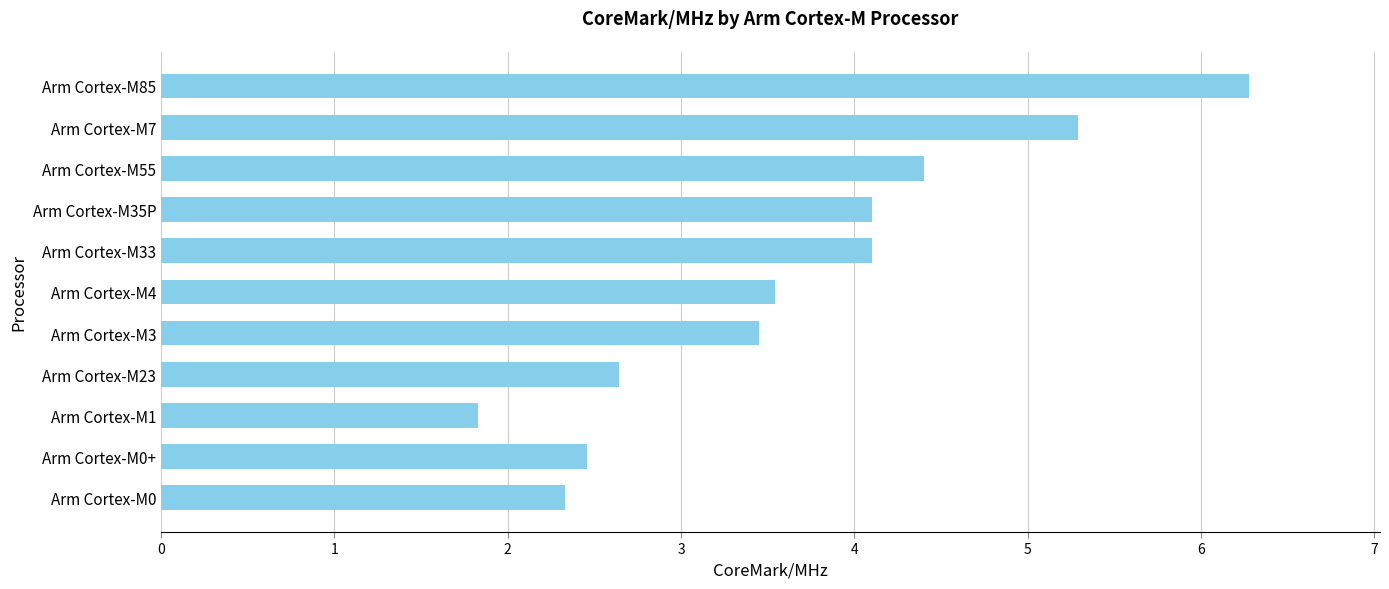

What is the maximum value shown in the chart?

6.3